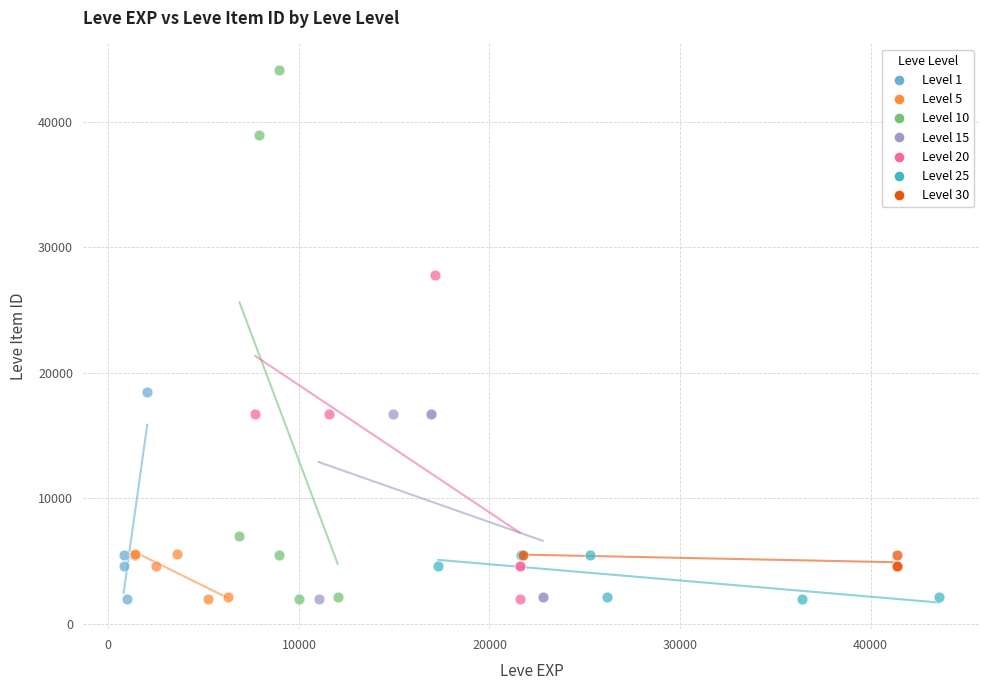

Which series reaches the maximum Y coordinate?

Level 10